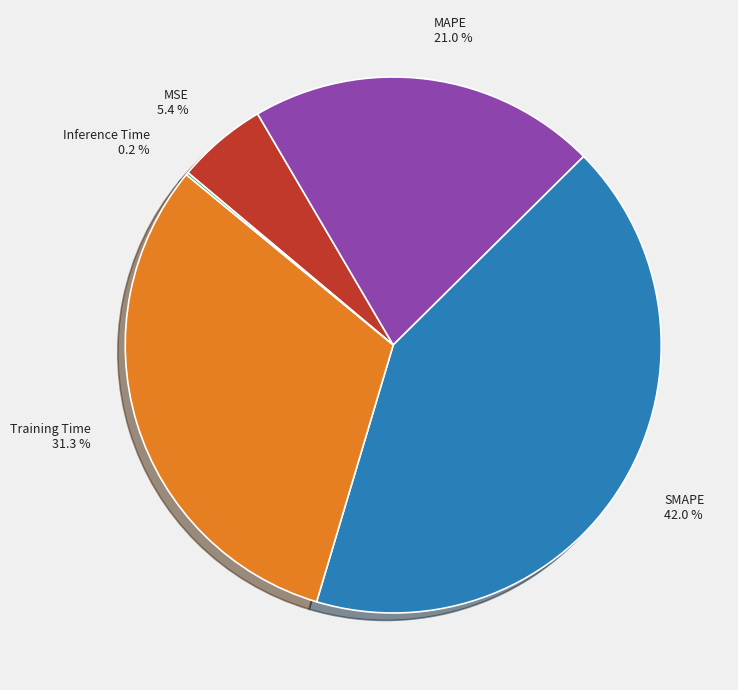

Does any single category account for the majority?

No